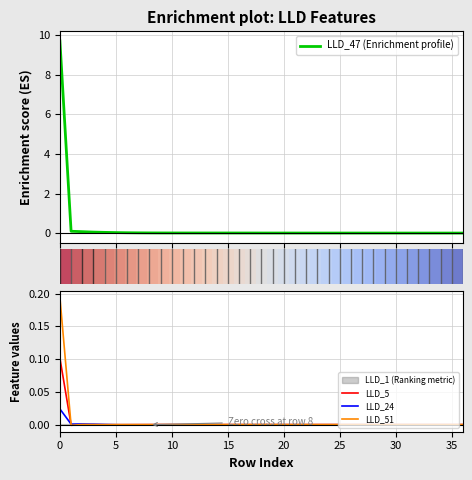

At how many categories does at least one series exceed 6?

1